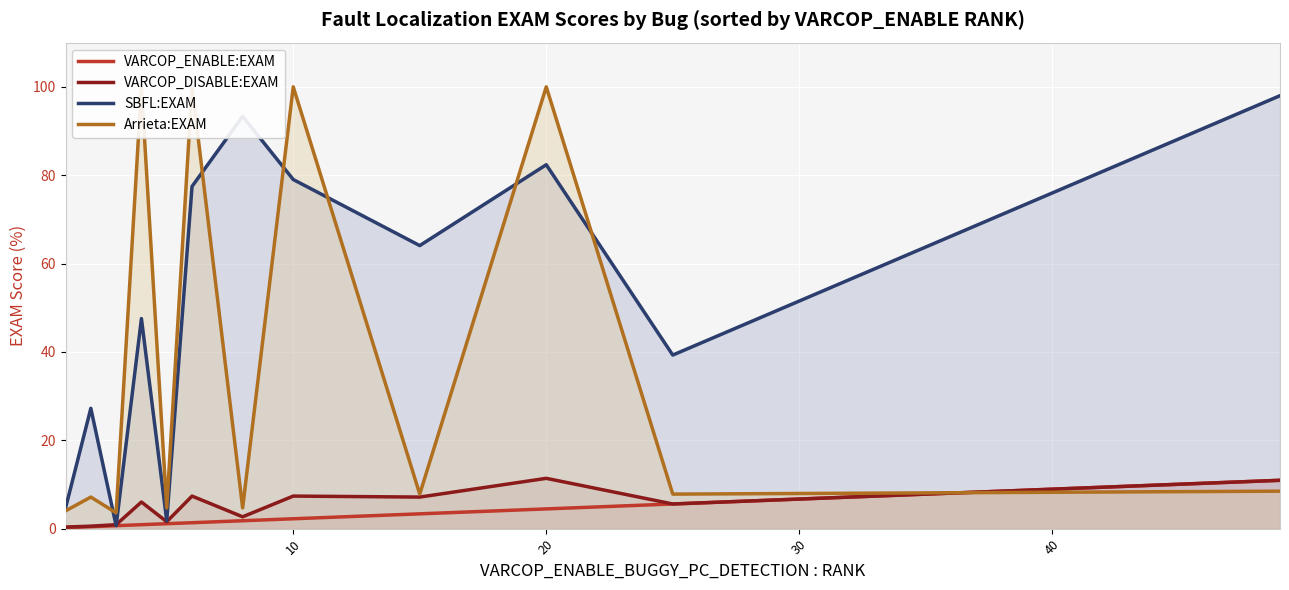

What is the value of the Arrieta:EXAM point at the 2nd from the left?

7.1